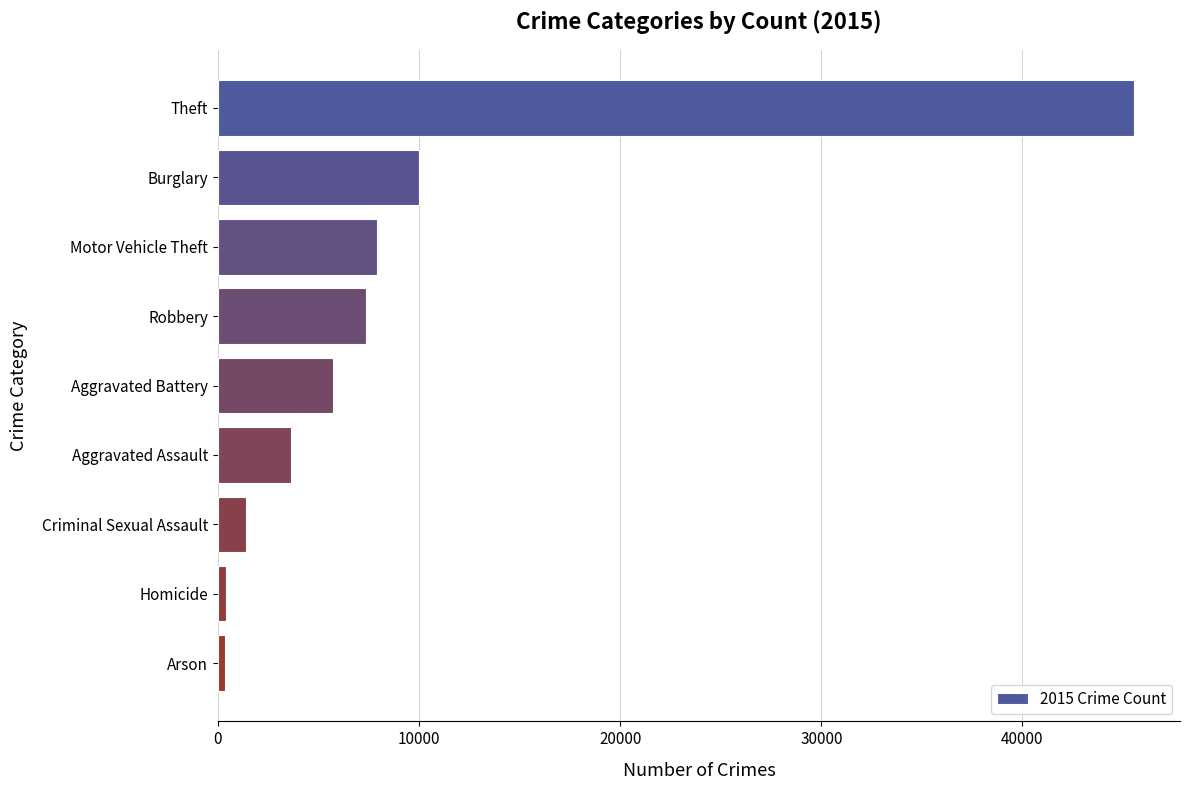

What is the label of the 8th bar from the top?

Homicide